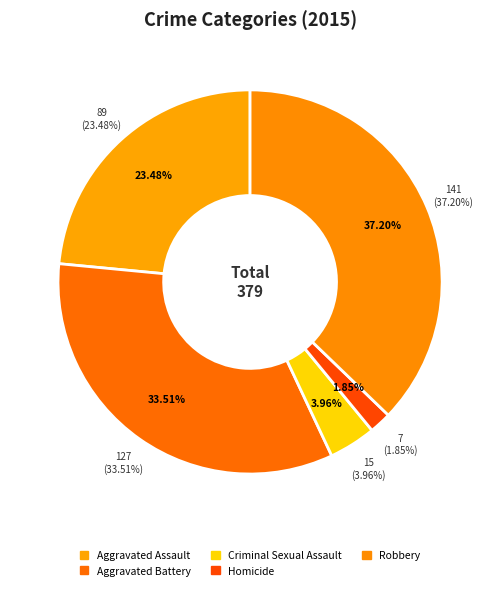

The Homicide slice represents 13% of the pie. True or false?

False